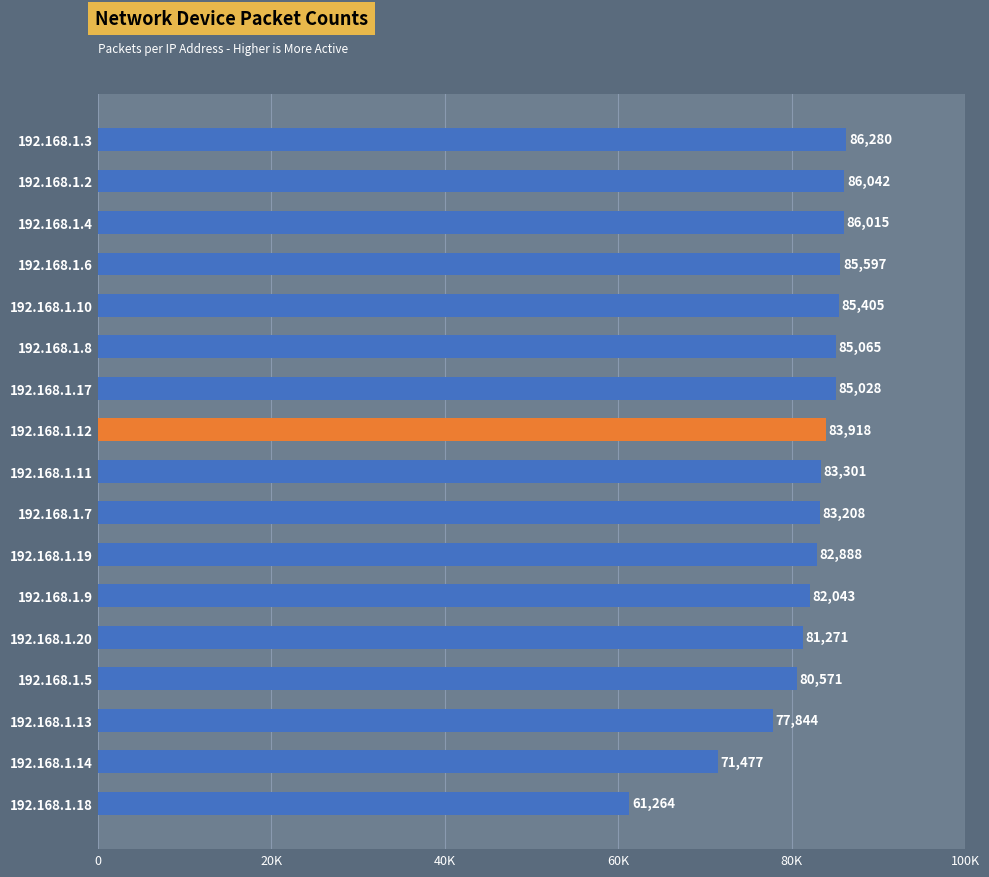

What value does the data have at 192.168.1.6?

85597